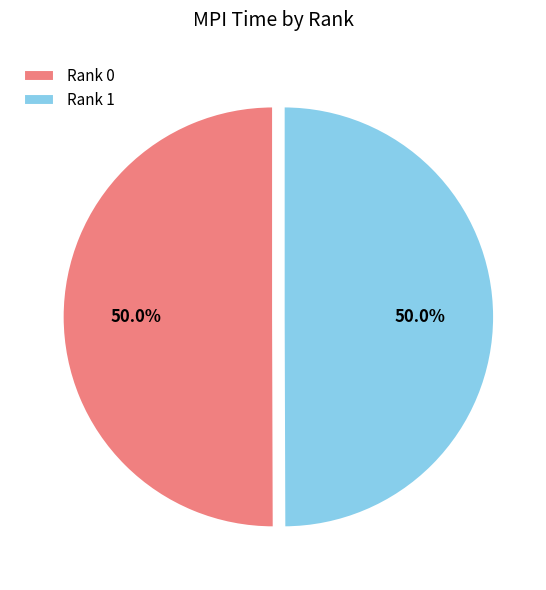

How many slices are in this pie chart?

2